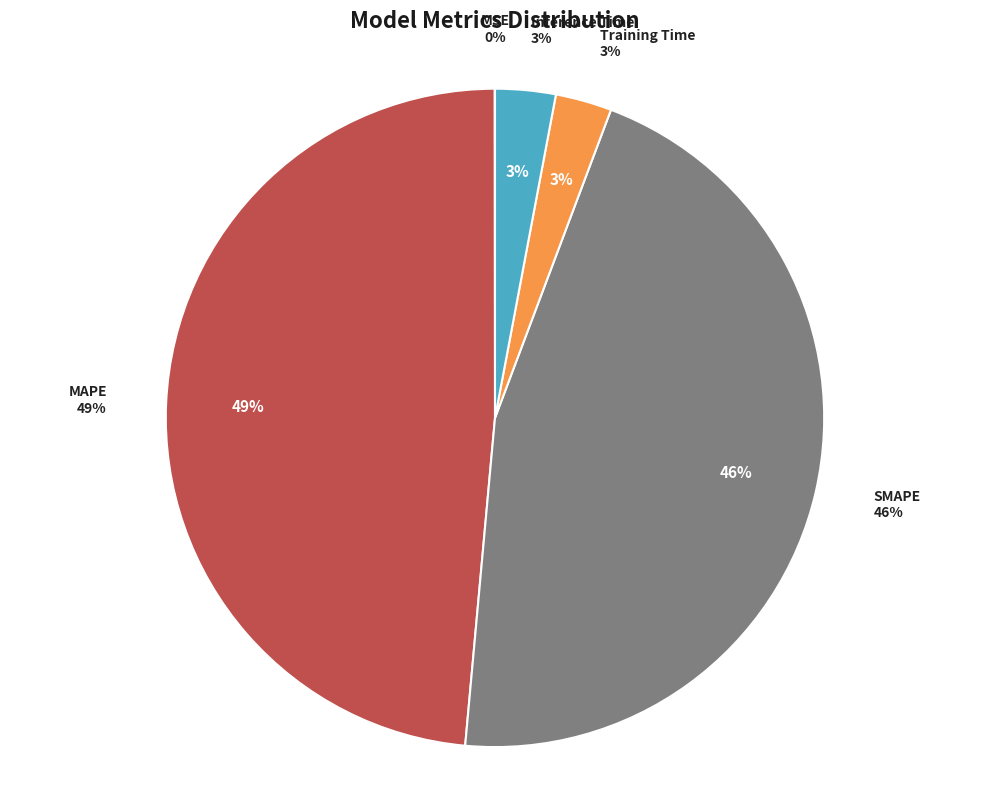

How many slices are in this pie chart?

5